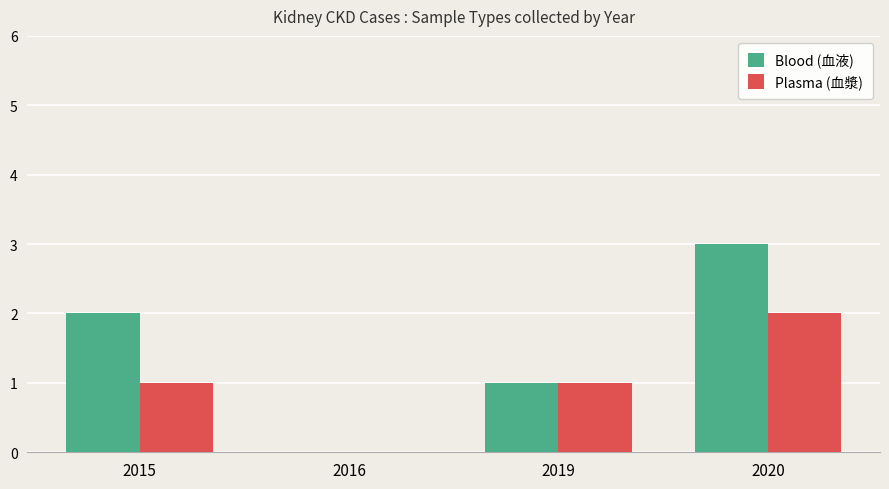

Does the chart contain stacked bars?

No